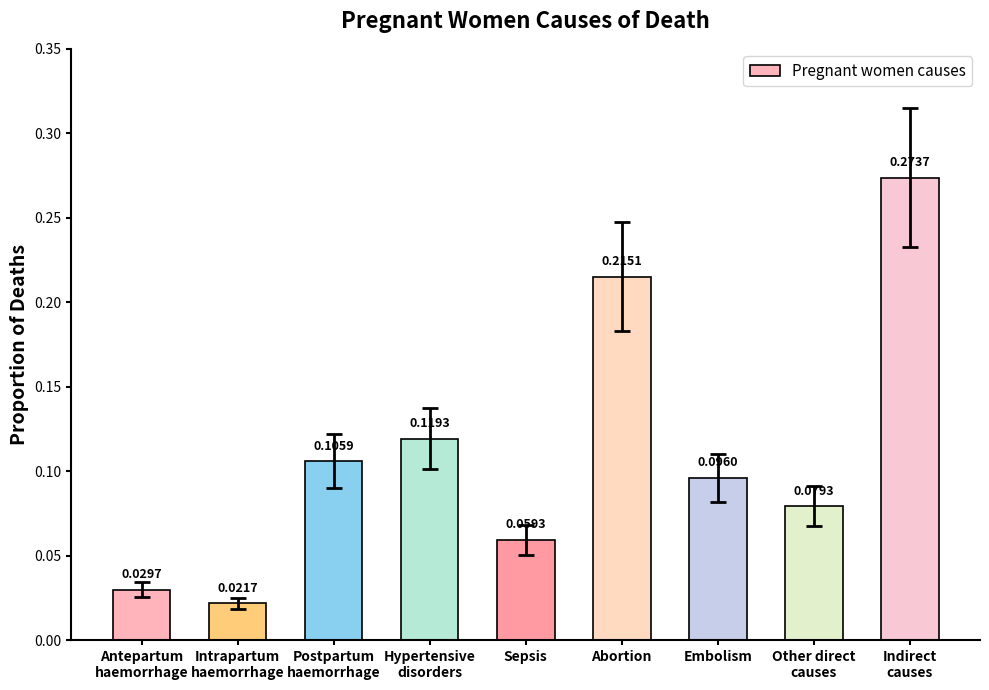

What is the sum of all values?

1.0